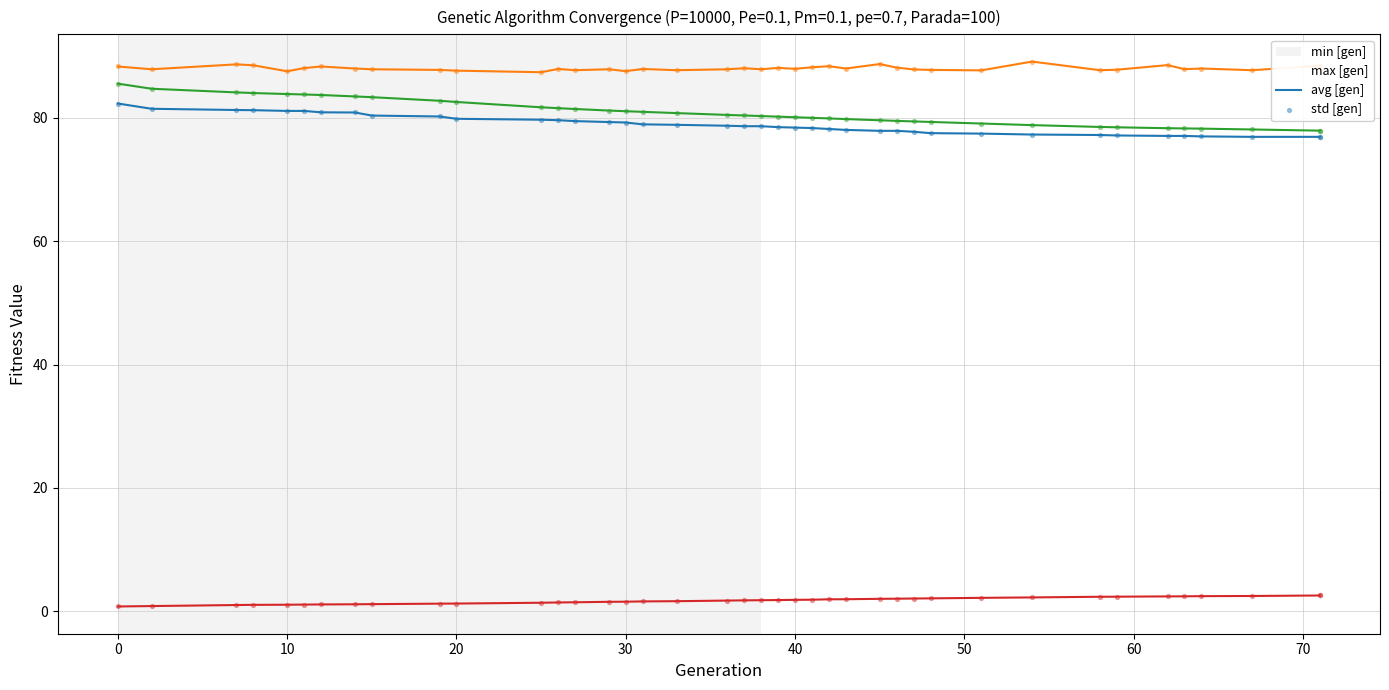

At how many categories does at least one series exceed 85?

40